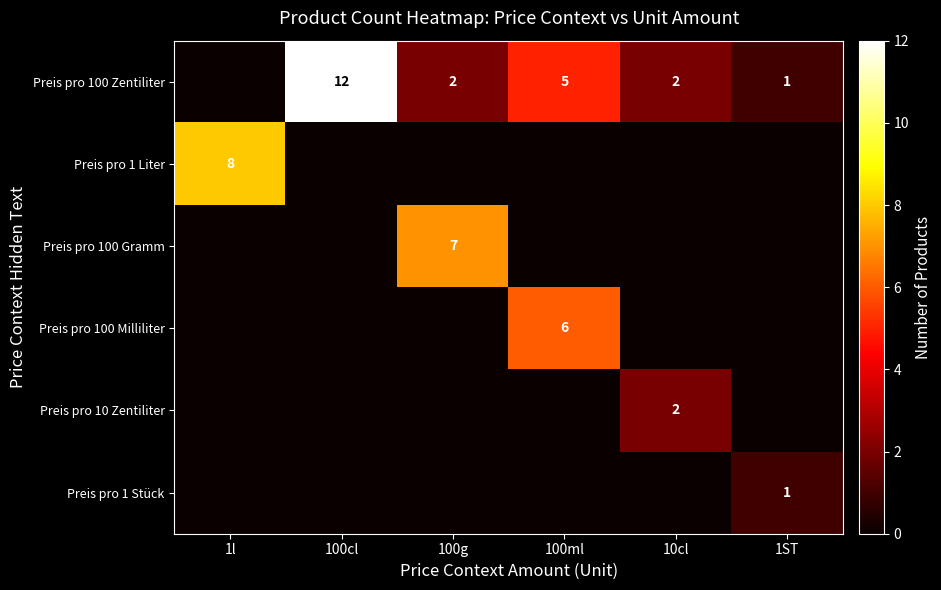

The Preis pro 10 Zentiliter series shows 2 at 10cl. True or false?

True